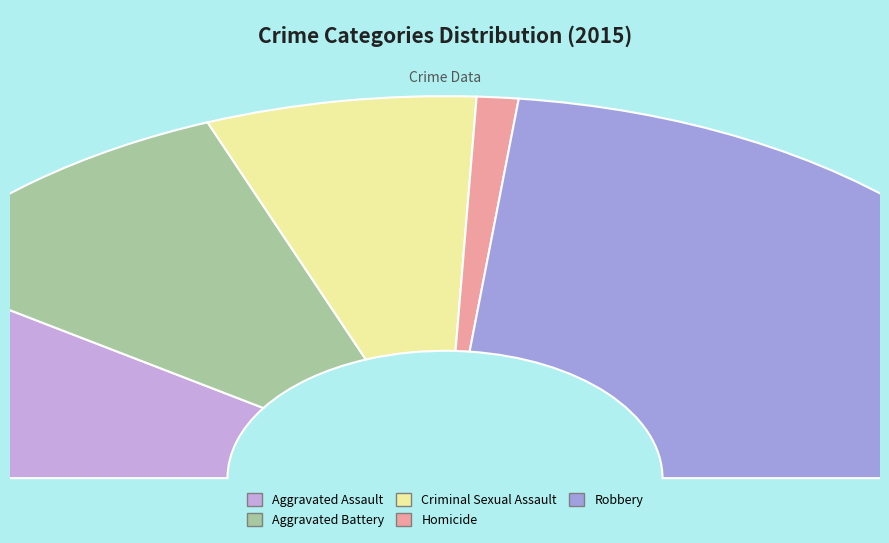

Which slice is the smallest?

Homicide